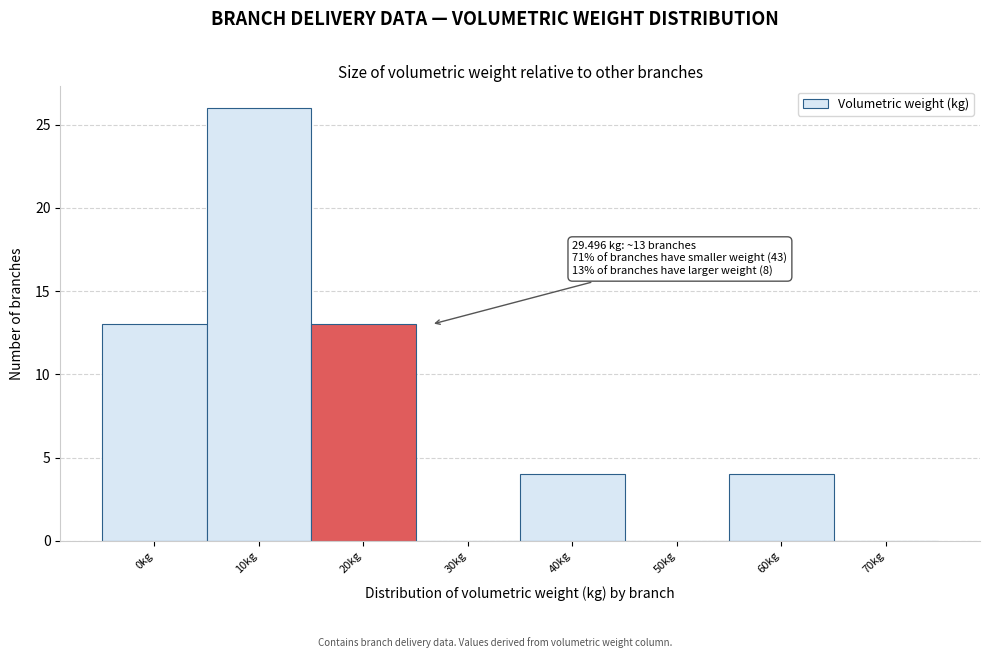

Reading left to right, extract all data points from this chart.

0kg=13	10kg=26	20kg=13	30kg=0	40kg=4	50kg=0	60kg=4	70kg=0